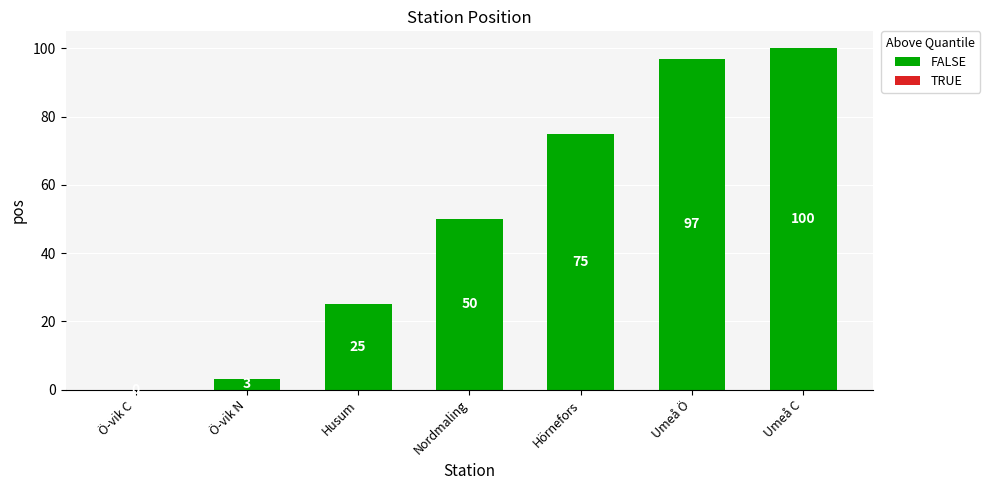

Which category has the highest value across all series?

Umeå C